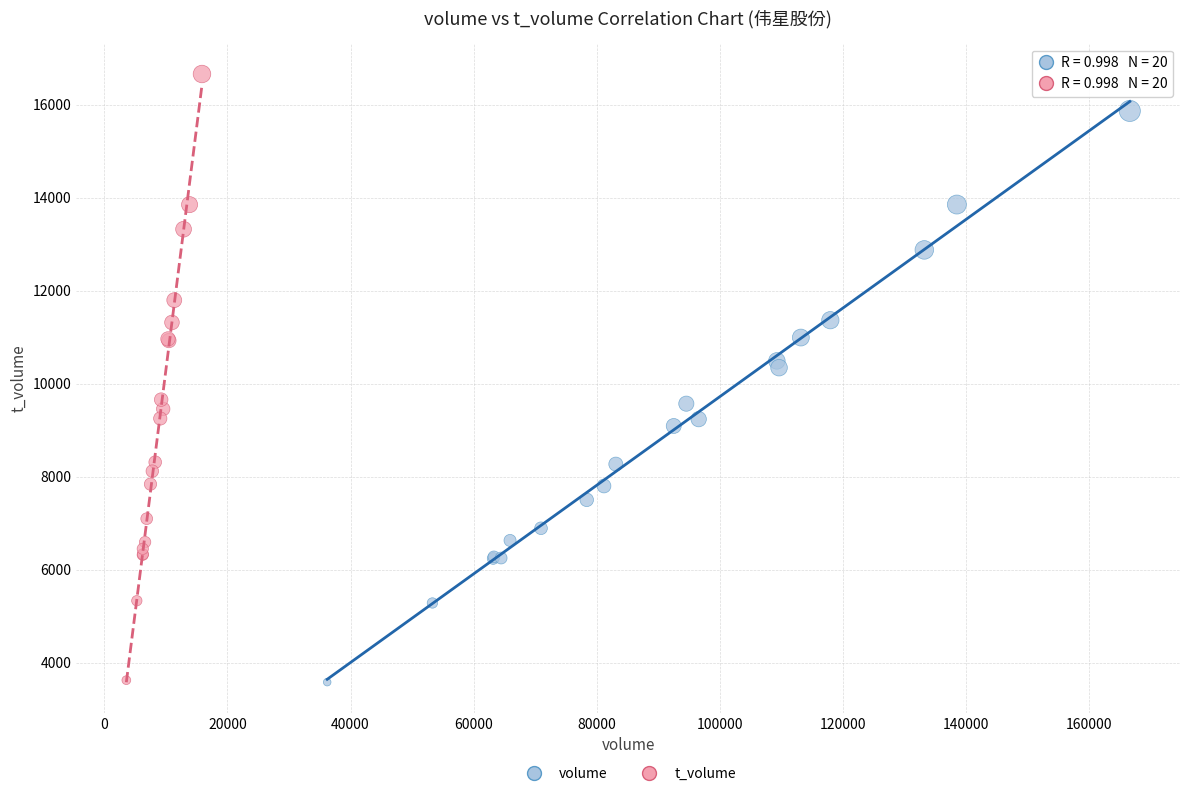

Which series contains the highest Y value?

t_volume